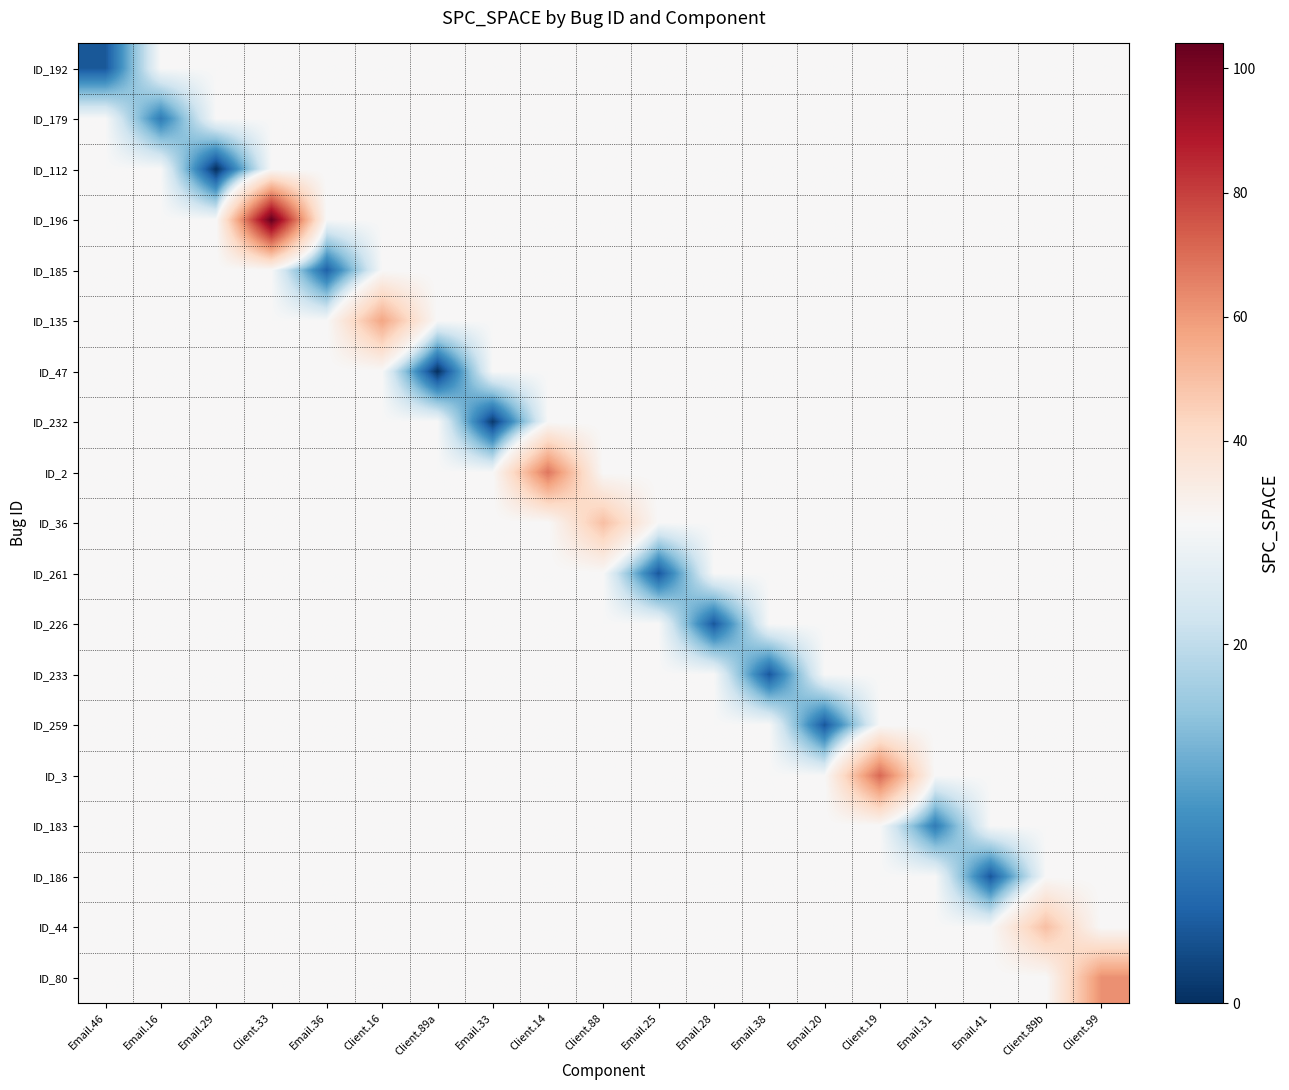

Reading left to right, what are all the values shown in this chart?

ID_192: Email.46=4.0	Email.16=26.7	Email.29=26.7	Client.33=26.7	Email.36=26.7	Client.16=26.7	Client.89a=26.7	Email.33=26.7	Client.14=26.7	Client.88=26.7	Email.25=26.7	Email.28=26.7	Email.38=26.7	Email.20=26.7	Client.19=26.7	Email.31=26.7	Email.41=26.7	Client.89b=26.7	Client.99=26.7
ID_179: Email.46=26.7	Email.16=8.0	Email.29=26.7	Client.33=26.7	Email.36=26.7	Client.16=26.7	Client.89a=26.7	Email.33=26.7	Client.14=26.7	Client.88=26.7	Email.25=26.7	Email.28=26.7	Email.38=26.7	Email.20=26.7	Client.19=26.7	Email.31=26.7	Email.41=26.7	Client.89b=26.7	Client.99=26.7
ID_112: Email.46=26.7	Email.16=26.7	Email.29=0.0	Client.33=26.7	Email.36=26.7	Client.16=26.7	Client.89a=26.7	Email.33=26.7	Client.14=26.7	Client.88=26.7	Email.25=26.7	Email.28=26.7	Email.38=26.7	Email.20=26.7	Client.19=26.7	Email.31=26.7	Email.41=26.7	Client.89b=26.7	Client.99=26.7
ID_196: Email.46=26.7	Email.16=26.7	Email.29=26.7	Client.33=104.0	Email.36=26.7	Client.16=26.7	Client.89a=26.7	Email.33=26.7	Client.14=26.7	Client.88=26.7	Email.25=26.7	Email.28=26.7	Email.38=26.7	Email.20=26.7	Client.19=26.7	Email.31=26.7	Email.41=26.7	Client.89b=26.7	Client.99=26.7
ID_185: Email.46=26.7	Email.16=26.7	Email.29=26.7	Client.33=26.7	Email.36=5.0	Client.16=26.7	Client.89a=26.7	Email.33=26.7	Client.14=26.7	Client.88=26.7	Email.25=26.7	Email.28=26.7	Email.38=26.7	Email.20=26.7	Client.19=26.7	Email.31=26.7	Email.41=26.7	Client.89b=26.7	Client.99=26.7
ID_135: Email.46=26.7	Email.16=26.7	Email.29=26.7	Client.33=26.7	Email.36=26.7	Client.16=57.0	Client.89a=26.7	Email.33=26.7	Client.14=26.7	Client.88=26.7	Email.25=26.7	Email.28=26.7	Email.38=26.7	Email.20=26.7	Client.19=26.7	Email.31=26.7	Email.41=26.7	Client.89b=26.7	Client.99=26.7
ID_47: Email.46=26.7	Email.16=26.7	Email.29=26.7	Client.33=26.7	Email.36=26.7	Client.16=26.7	Client.89a=0.0	Email.33=26.7	Client.14=26.7	Client.88=26.7	Email.25=26.7	Email.28=26.7	Email.38=26.7	Email.20=26.7	Client.19=26.7	Email.31=26.7	Email.41=26.7	Client.89b=26.7	Client.99=26.7
ID_232: Email.46=26.7	Email.16=26.7	Email.29=26.7	Client.33=26.7	Email.36=26.7	Client.16=26.7	Client.89a=26.7	Email.33=1.0	Client.14=26.7	Client.88=26.7	Email.25=26.7	Email.28=26.7	Email.38=26.7	Email.20=26.7	Client.19=26.7	Email.31=26.7	Email.41=26.7	Client.89b=26.7	Client.99=26.7
ID_2: Email.46=26.7	Email.16=26.7	Email.29=26.7	Client.33=26.7	Email.36=26.7	Client.16=26.7	Client.89a=26.7	Email.33=26.7	Client.14=68.0	Client.88=26.7	Email.25=26.7	Email.28=26.7	Email.38=26.7	Email.20=26.7	Client.19=26.7	Email.31=26.7	Email.41=26.7	Client.89b=26.7	Client.99=26.7
ID_36: Email.46=26.7	Email.16=26.7	Email.29=26.7	Client.33=26.7	Email.36=26.7	Client.16=26.7	Client.89a=26.7	Email.33=26.7	Client.14=26.7	Client.88=50.0	Email.25=26.7	Email.28=26.7	Email.38=26.7	Email.20=26.7	Client.19=26.7	Email.31=26.7	Email.41=26.7	Client.89b=26.7	Client.99=26.7
ID_261: Email.46=26.7	Email.16=26.7	Email.29=26.7	Client.33=26.7	Email.36=26.7	Client.16=26.7	Client.89a=26.7	Email.33=26.7	Client.14=26.7	Client.88=26.7	Email.25=4.0	Email.28=26.7	Email.38=26.7	Email.20=26.7	Client.19=26.7	Email.31=26.7	Email.41=26.7	Client.89b=26.7	Client.99=26.7
ID_226: Email.46=26.7	Email.16=26.7	Email.29=26.7	Client.33=26.7	Email.36=26.7	Client.16=26.7	Client.89a=26.7	Email.33=26.7	Client.14=26.7	Client.88=26.7	Email.25=26.7	Email.28=4.0	Email.38=26.7	Email.20=26.7	Client.19=26.7	Email.31=26.7	Email.41=26.7	Client.89b=26.7	Client.99=26.7
ID_233: Email.46=26.7	Email.16=26.7	Email.29=26.7	Client.33=26.7	Email.36=26.7	Client.16=26.7	Client.89a=26.7	Email.33=26.7	Client.14=26.7	Client.88=26.7	Email.25=26.7	Email.28=26.7	Email.38=4.0	Email.20=26.7	Client.19=26.7	Email.31=26.7	Email.41=26.7	Client.89b=26.7	Client.99=26.7
ID_259: Email.46=26.7	Email.16=26.7	Email.29=26.7	Client.33=26.7	Email.36=26.7	Client.16=26.7	Client.89a=26.7	Email.33=26.7	Client.14=26.7	Client.88=26.7	Email.25=26.7	Email.28=26.7	Email.38=26.7	Email.20=4.0	Client.19=26.7	Email.31=26.7	Email.41=26.7	Client.89b=26.7	Client.99=26.7
ID_3: Email.46=26.7	Email.16=26.7	Email.29=26.7	Client.33=26.7	Email.36=26.7	Client.16=26.7	Client.89a=26.7	Email.33=26.7	Client.14=26.7	Client.88=26.7	Email.25=26.7	Email.28=26.7	Email.38=26.7	Email.20=26.7	Client.19=71.0	Email.31=26.7	Email.41=26.7	Client.89b=26.7	Client.99=26.7
ID_183: Email.46=26.7	Email.16=26.7	Email.29=26.7	Client.33=26.7	Email.36=26.7	Client.16=26.7	Client.89a=26.7	Email.33=26.7	Client.14=26.7	Client.88=26.7	Email.25=26.7	Email.28=26.7	Email.38=26.7	Email.20=26.7	Client.19=26.7	Email.31=8.0	Email.41=26.7	Client.89b=26.7	Client.99=26.7
ID_186: Email.46=26.7	Email.16=26.7	Email.29=26.7	Client.33=26.7	Email.36=26.7	Client.16=26.7	Client.89a=26.7	Email.33=26.7	Client.14=26.7	Client.88=26.7	Email.25=26.7	Email.28=26.7	Email.38=26.7	Email.20=26.7	Client.19=26.7	Email.31=26.7	Email.41=4.0	Client.89b=26.7	Client.99=26.7
ID_44: Email.46=26.7	Email.16=26.7	Email.29=26.7	Client.33=26.7	Email.36=26.7	Client.16=26.7	Client.89a=26.7	Email.33=26.7	Client.14=26.7	Client.88=26.7	Email.25=26.7	Email.28=26.7	Email.38=26.7	Email.20=26.7	Client.19=26.7	Email.31=26.7	Email.41=26.7	Client.89b=50.0	Client.99=26.7
ID_80: Email.46=26.7	Email.16=26.7	Email.29=26.7	Client.33=26.7	Email.36=26.7	Client.16=26.7	Client.89a=26.7	Email.33=26.7	Client.14=26.7	Client.88=26.7	Email.25=26.7	Email.28=26.7	Email.38=26.7	Email.20=26.7	Client.19=26.7	Email.31=26.7	Email.41=26.7	Client.89b=26.7	Client.99=62.0